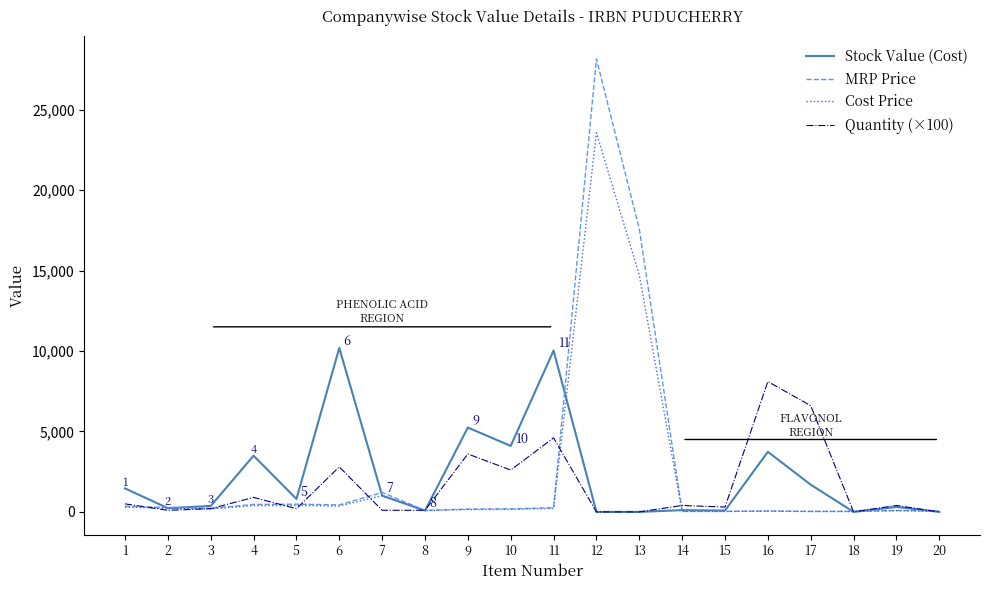

What is the sum of the MRP Price values at 10 and 11?

448.8